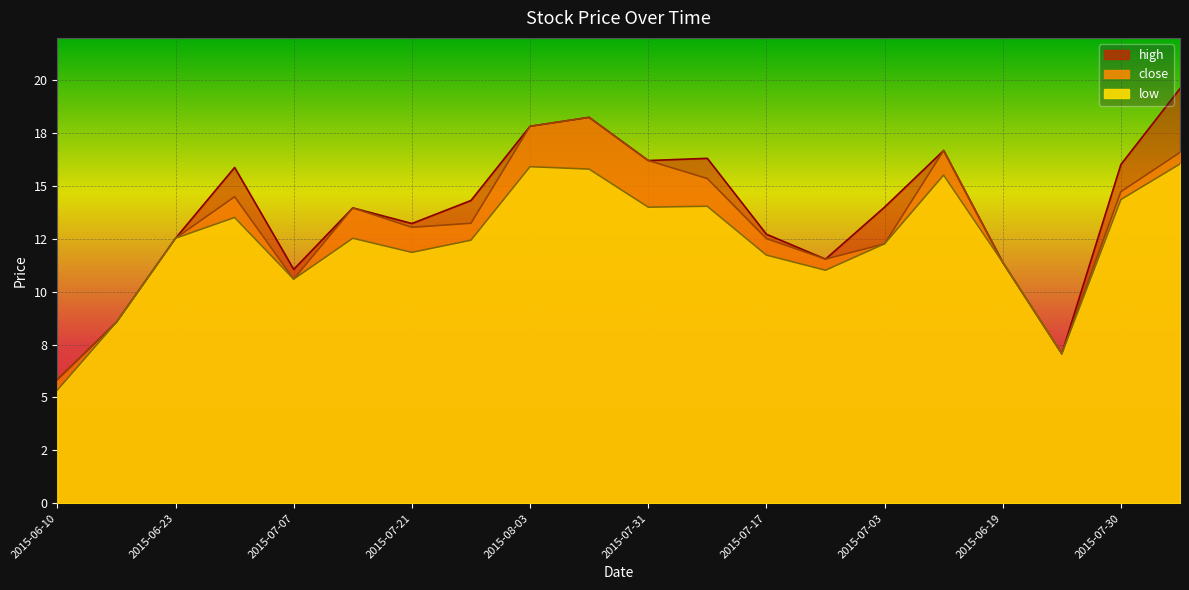

Where is the first local minimum for high?

2015-07-07